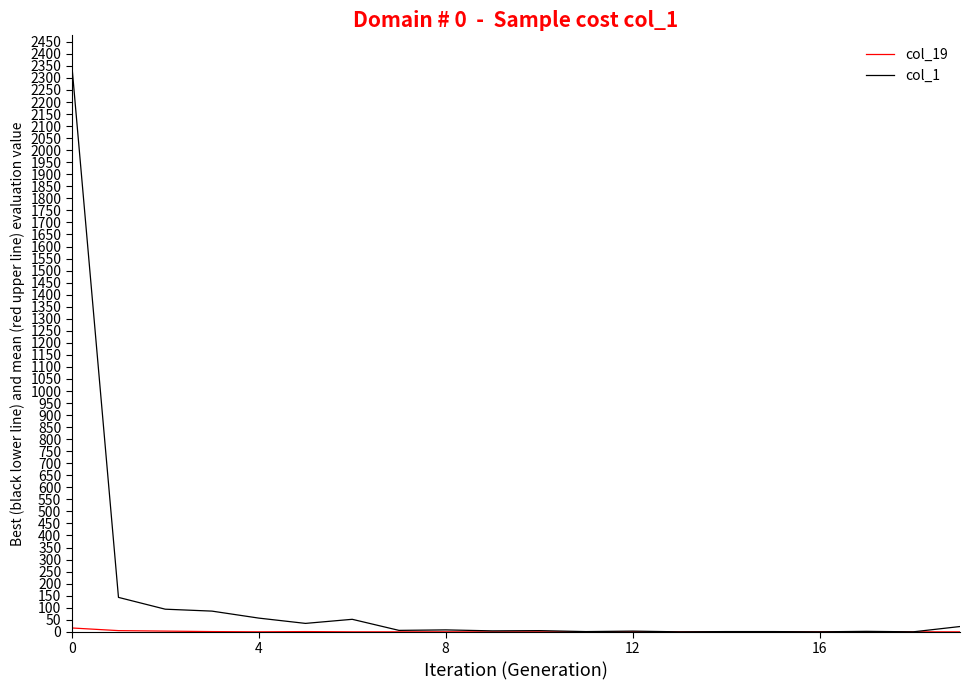

Which series has the largest range (max minus min)?

col_1